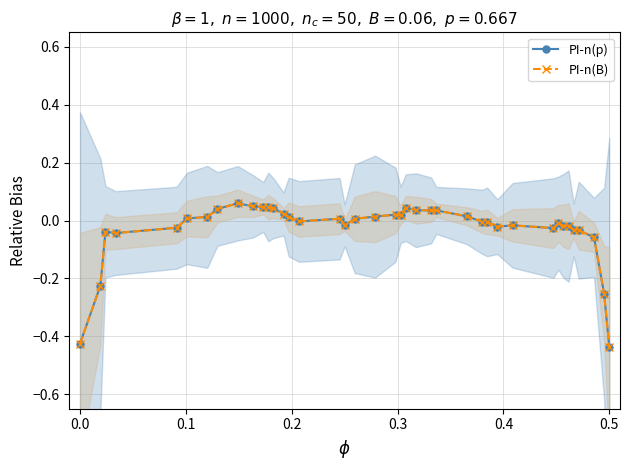

Which series has the largest range (max minus min)?

PI-n(p)